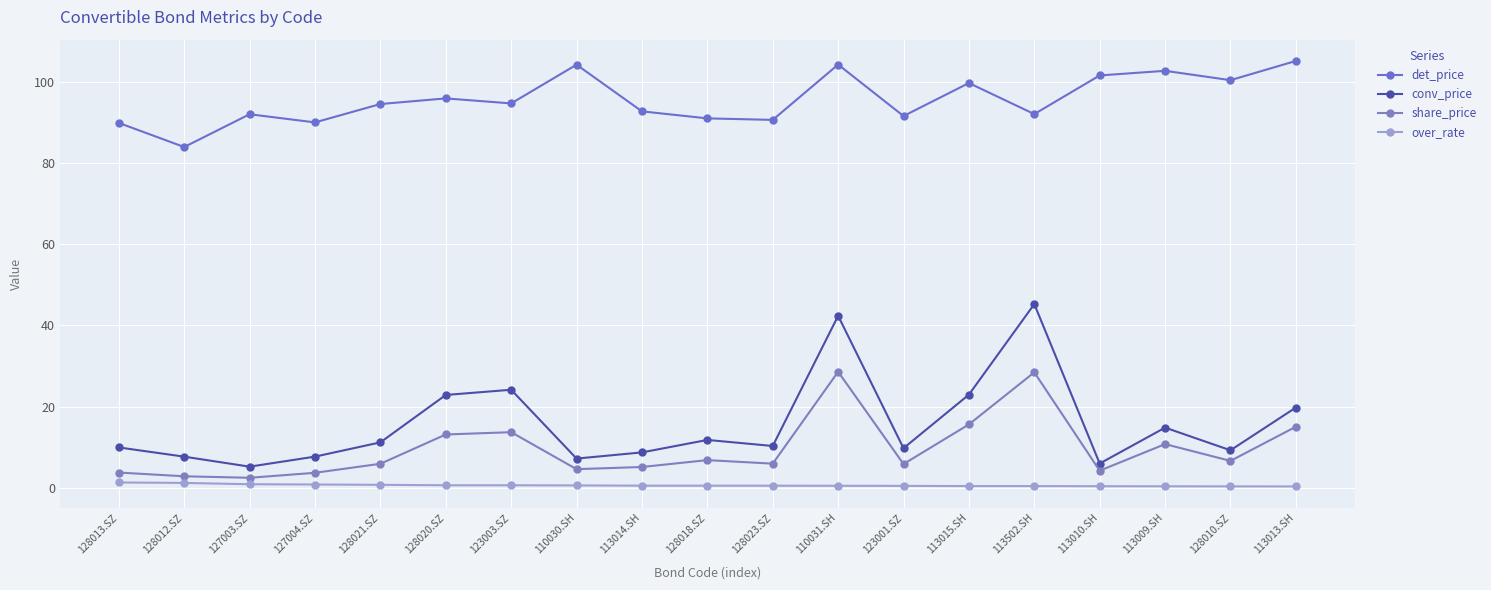

What is the value of the det_price point at the 14th from the left?

99.7